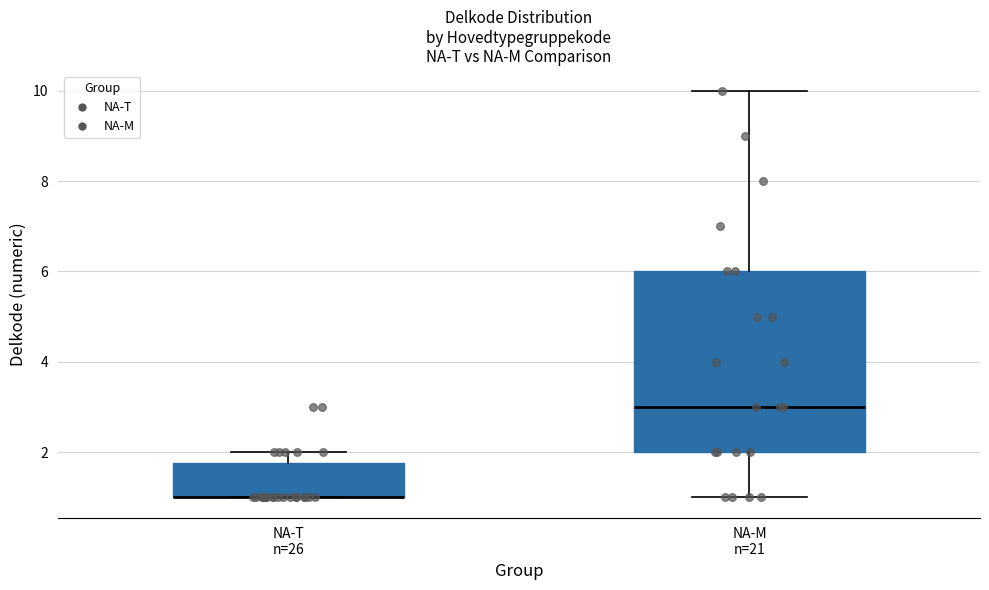

Where does the lower whisker of the box for NA-M n=21 end on the y-axis? The values are not printed on the chart, so give them approximately, as read against the axis.

1.0